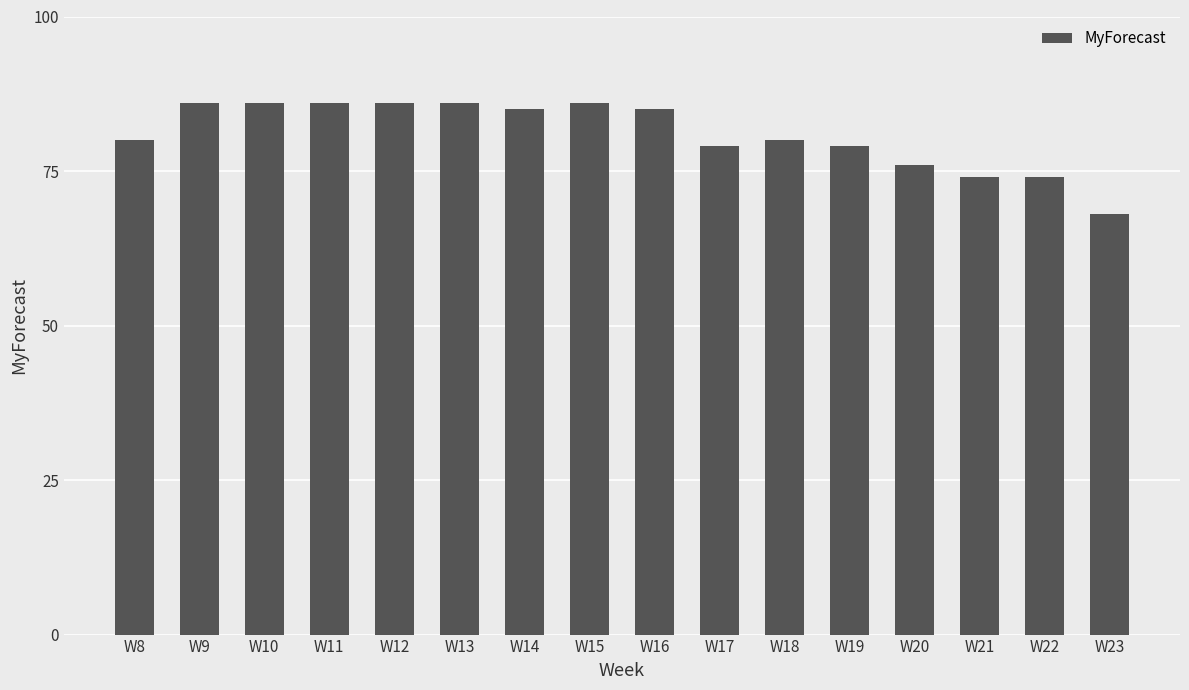

What is the minimum value shown in the chart?

68